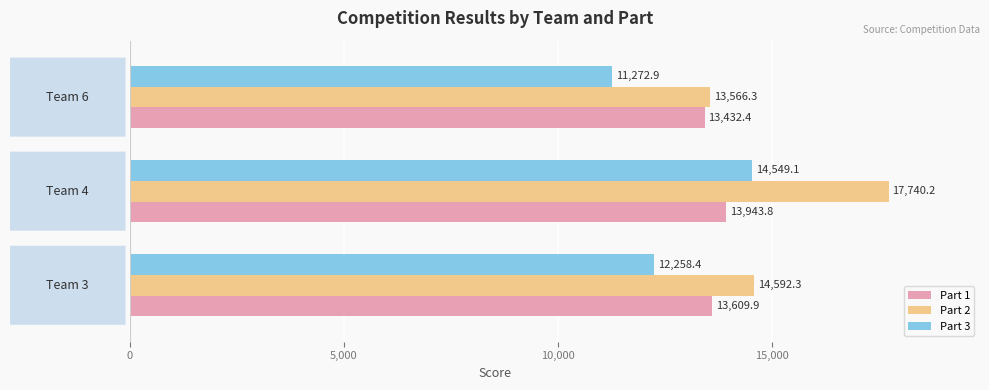

Rank the series by their average value, from lowest to highest.

Part 3, Part 1, Part 2